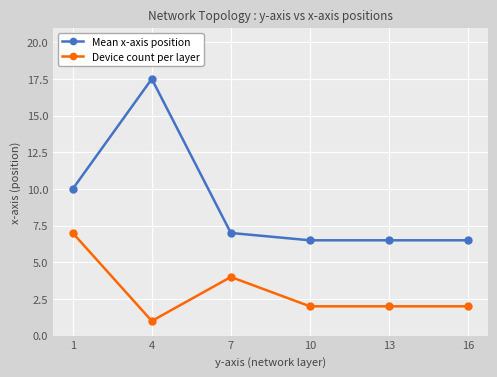

True or false: Mean x-axis position has more than 0 points higher than both neighbors.

True